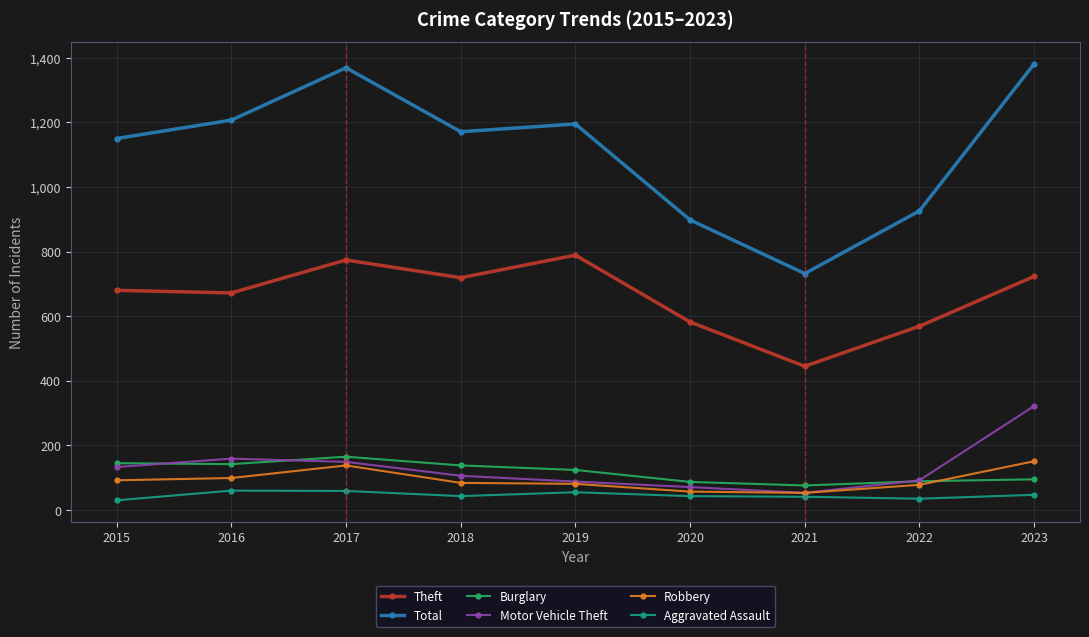

Is this an area chart (filled region under the line)?

No